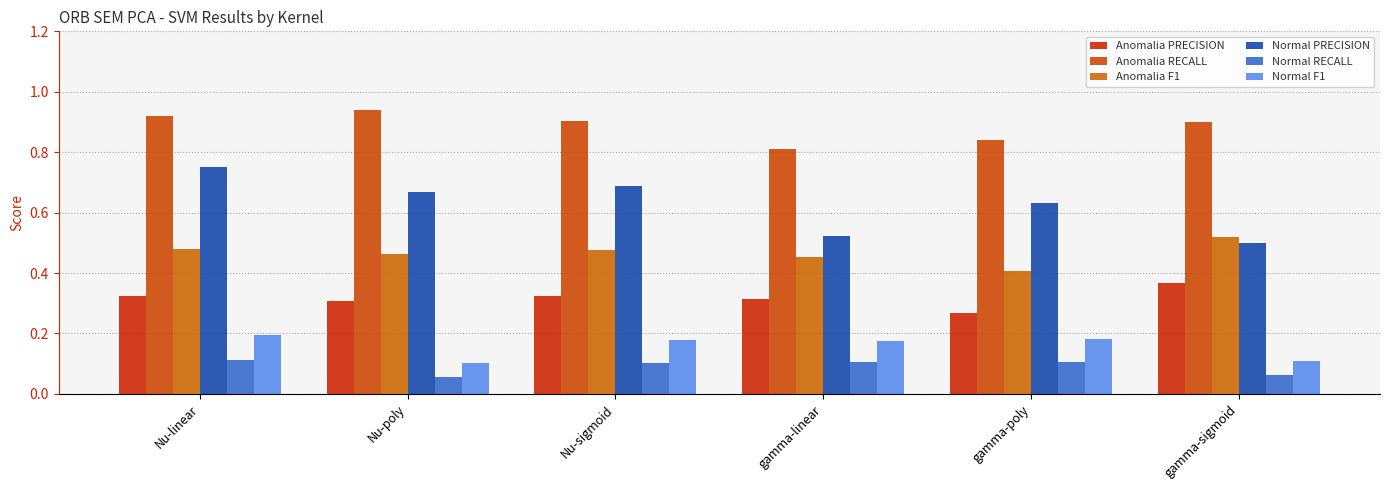

How many bars are there in total?

36